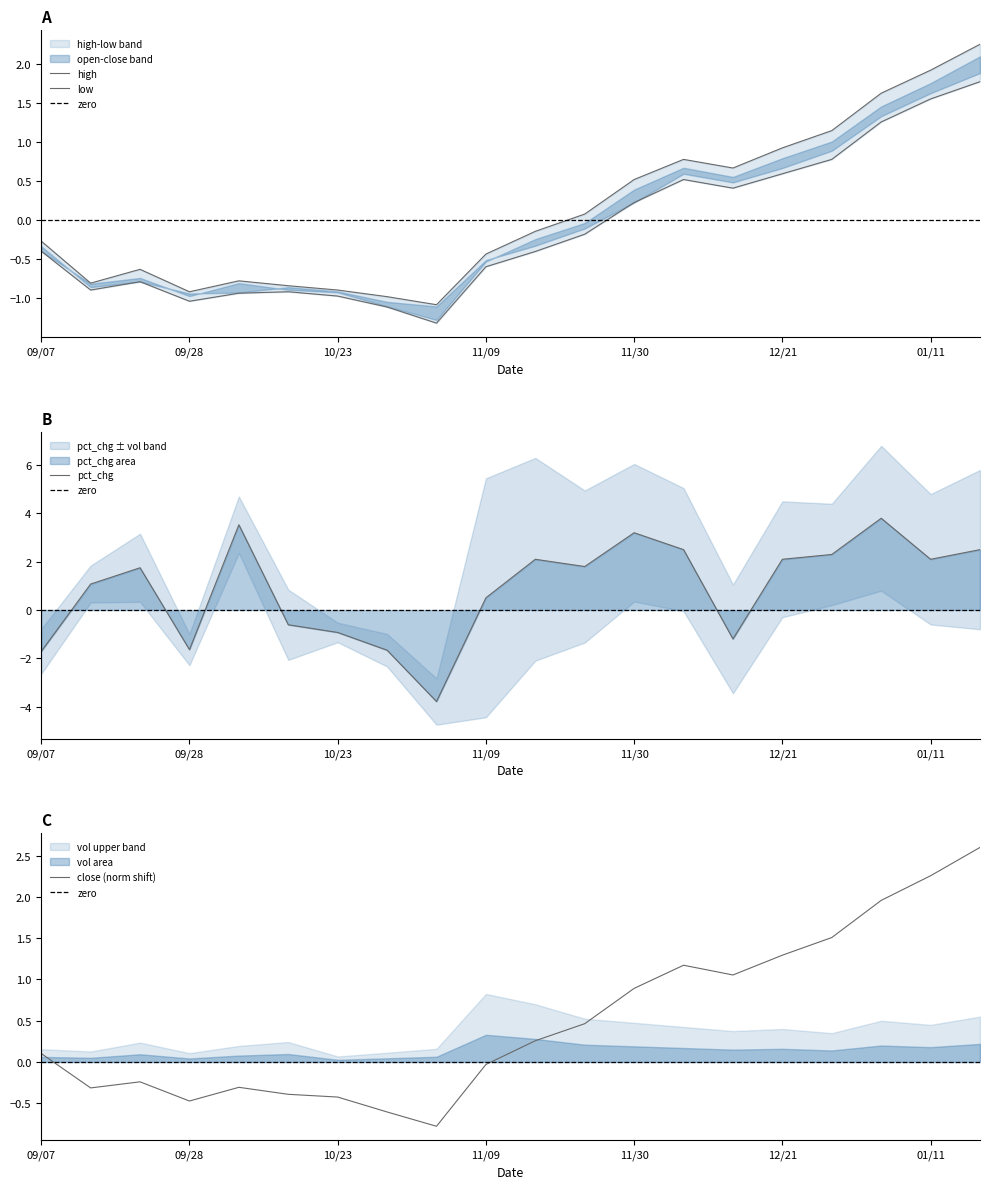

The pct_chg series shows -0.8 at 09/28. True or false?

False